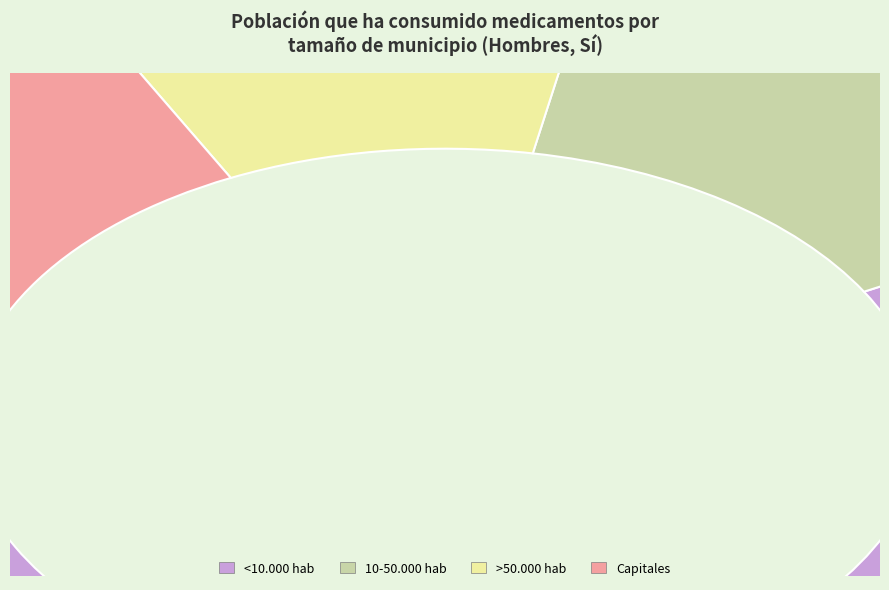

Which slice represents more than half of the pie?

<10.000 hab